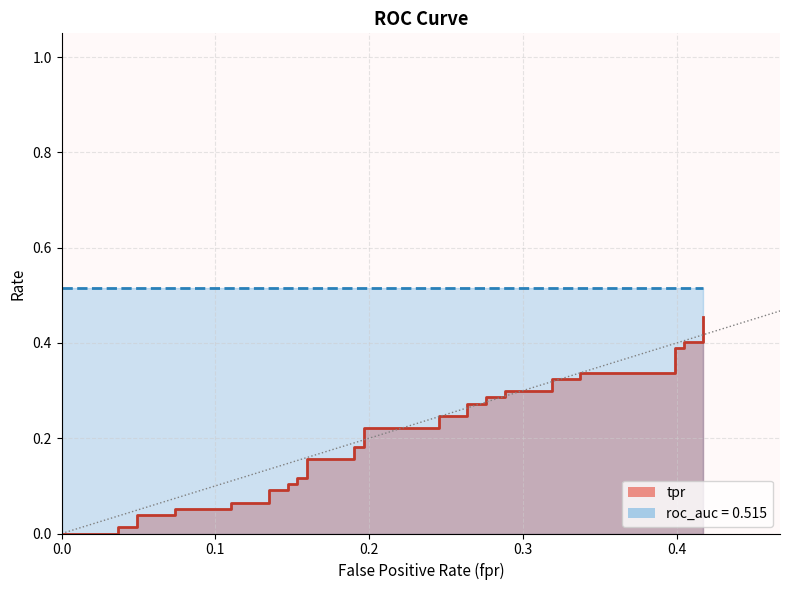

What is the label of the 34th point from the left?

0.3374233128834356